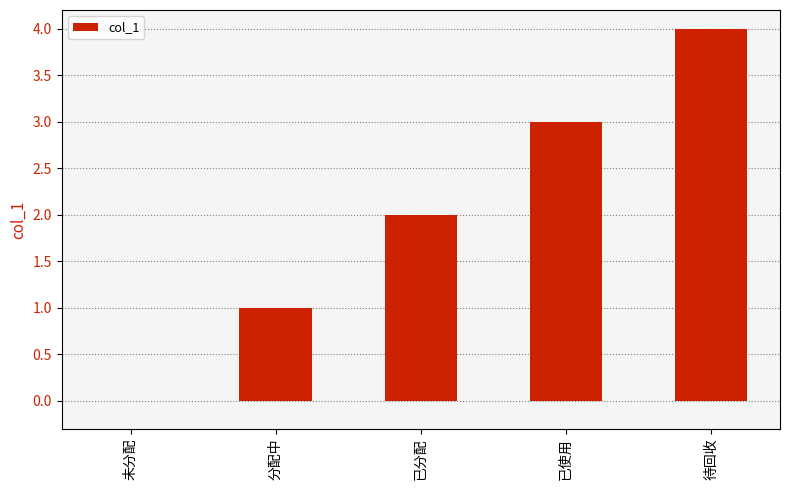

What is the maximum value shown in the chart?

4